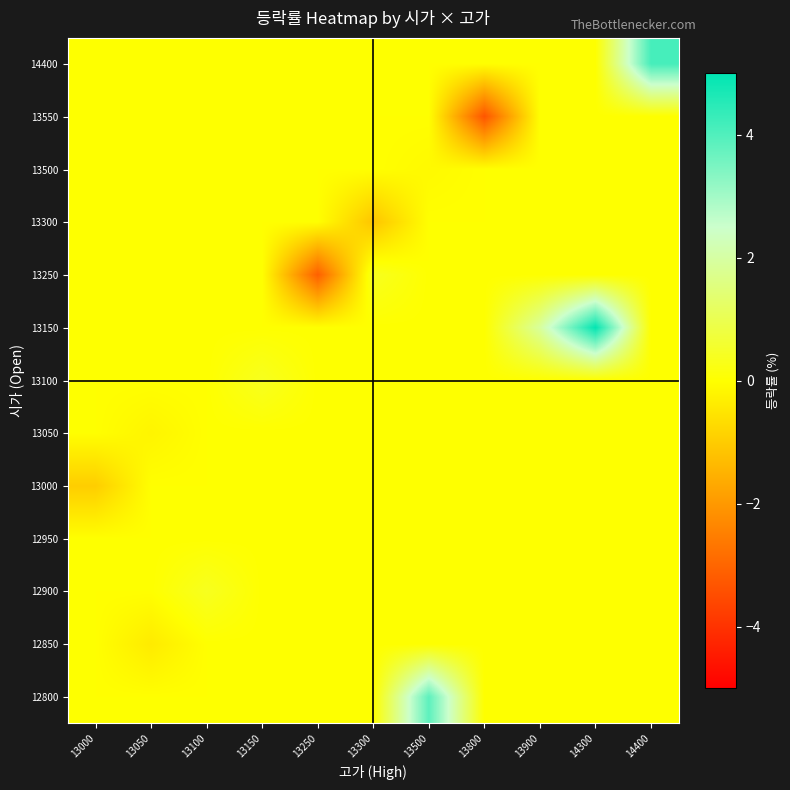

Reading right to left, transcribe all the data shown in this chart.

row_0: 14400=0.0	14300=0.0	13900=0.0	13800=0.0	13500=3.8	13300=0.0	13250=0.0	13150=0.0	13100=0.0	13050=0.0	13000=0.0
row_1: 14400=0.0	14300=0.0	13900=0.0	13800=0.0	13500=0.0	13300=0.0	13250=0.0	13150=0.0	13100=0.0	13050=-0.4	13000=0.0
row_2: 14400=0.0	14300=0.0	13900=0.0	13800=0.0	13500=0.0	13300=0.0	13250=0.0	13150=0.0	13100=0.4	13050=0.0	13000=0.0
row_3: 14400=0.0	14300=0.0	13900=0.0	13800=0.0	13500=0.0	13300=0.0	13250=0.0	13150=0.0	13100=0.0	13050=0.0	13000=0.0
row_4: 14400=0.0	14300=0.0	13900=0.0	13800=0.0	13500=0.0	13300=0.0	13250=0.0	13150=0.0	13100=0.0	13050=0.0	13000=-1.0
row_5: 14400=0.0	14300=0.0	13900=0.0	13800=0.0	13500=0.0	13300=0.0	13250=0.0	13150=0.0	13100=0.0	13050=-0.2	13000=0.0
row_6: 14400=0.0	14300=0.0	13900=0.0	13800=0.0	13500=0.0	13300=0.0	13250=0.0	13150=0.4	13100=0.0	13050=0.0	13000=0.0
row_7: 14400=0.0	14300=5.0	13900=1.9	13800=0.0	13500=0.0	13300=0.0	13250=0.0	13150=0.0	13100=0.0	13050=0.0	13000=0.0
row_8: 14400=0.0	14300=0.0	13900=0.0	13800=0.0	13500=0.0	13300=0.4	13250=-3.1	13150=0.0	13100=0.0	13050=0.0	13000=0.0
row_9: 14400=0.0	14300=0.0	13900=0.0	13800=0.0	13500=0.0	13300=-1.1	13250=0.0	13150=0.0	13100=0.0	13050=0.0	13000=0.0
row_10: 14400=0.0	14300=0.0	13900=0.0	13800=0.0	13500=-0.1	13300=0.0	13250=0.0	13150=0.0	13100=0.0	13050=0.0	13000=0.0
row_11: 14400=0.0	14300=0.0	13900=0.0	13800=-3.3	13500=0.0	13300=0.0	13250=0.0	13150=0.0	13100=0.0	13050=0.0	13000=0.0
row_12: 14400=4.1	14300=0.0	13900=0.0	13800=0.0	13500=0.0	13300=0.0	13250=0.0	13150=0.0	13100=0.0	13050=0.0	13000=0.0